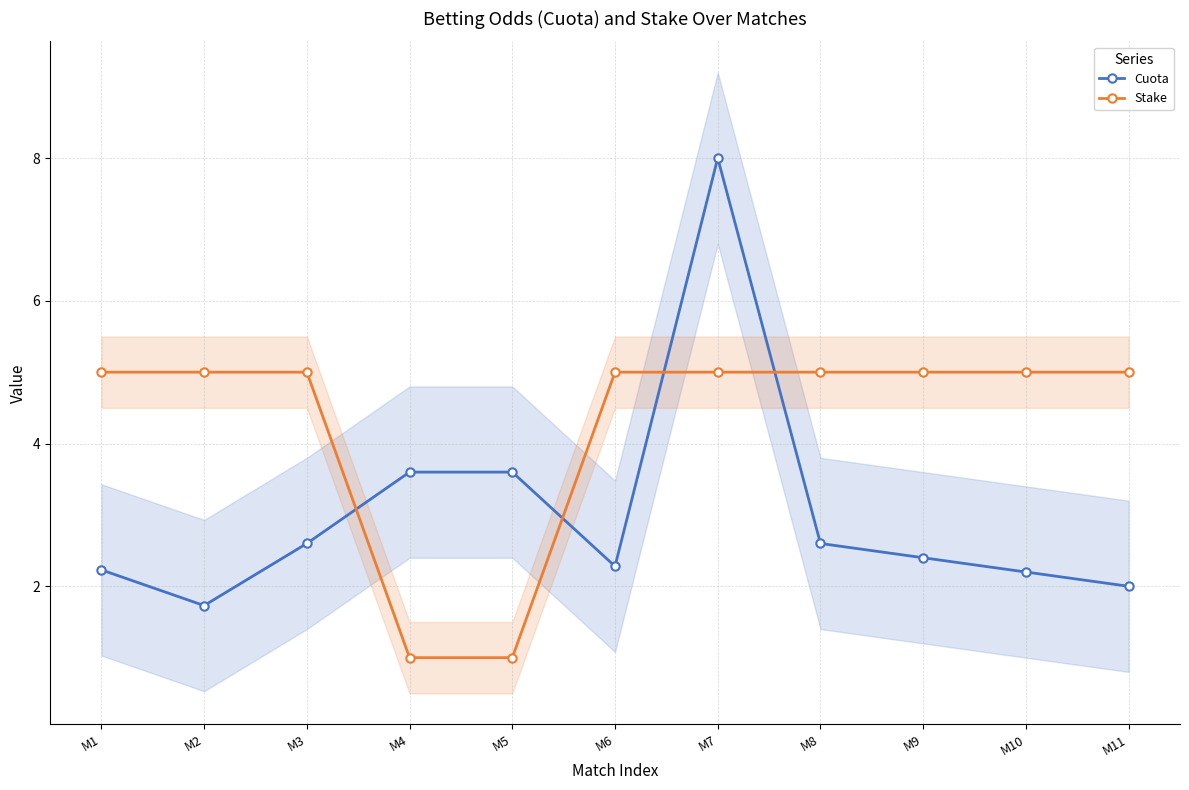

Reading left to right, extract all data points from this chart.

Cuota: M1=2.2	M2=1.7	M3=2.6	M4=3.6	M5=3.6	M6=2.3	M7=8.0	M8=2.6	M9=2.4	M10=2.2	M11=2.0
Stake: M1=5.0	M2=5.0	M3=5.0	M4=1.0	M5=1.0	M6=5.0	M7=5.0	M8=5.0	M9=5.0	M10=5.0	M11=5.0